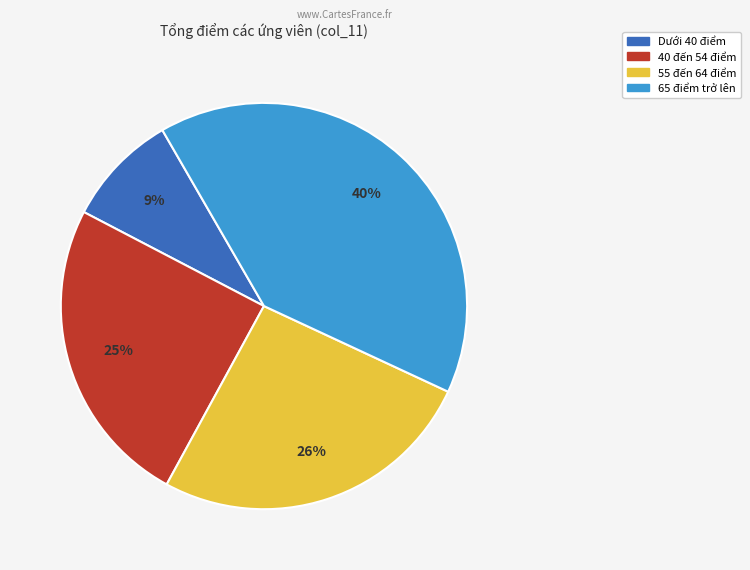

Is there a majority slice in this chart?

No